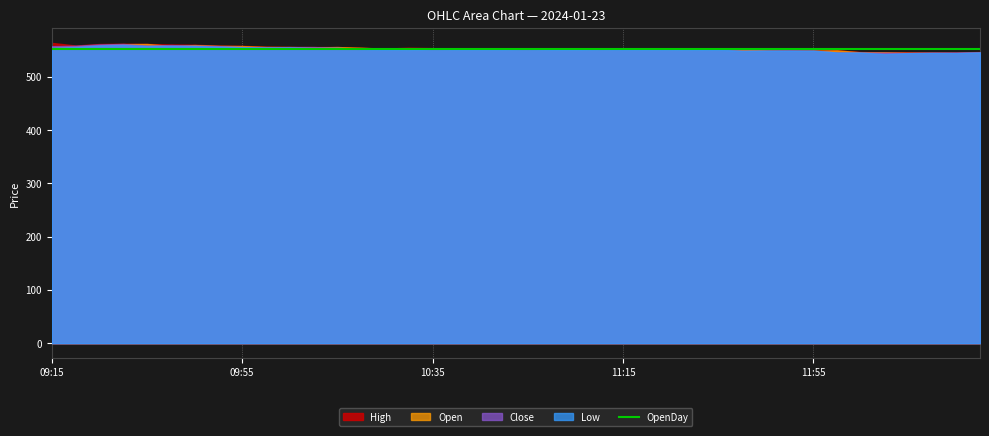

Does the chart display data point markers on the line(s)?

No